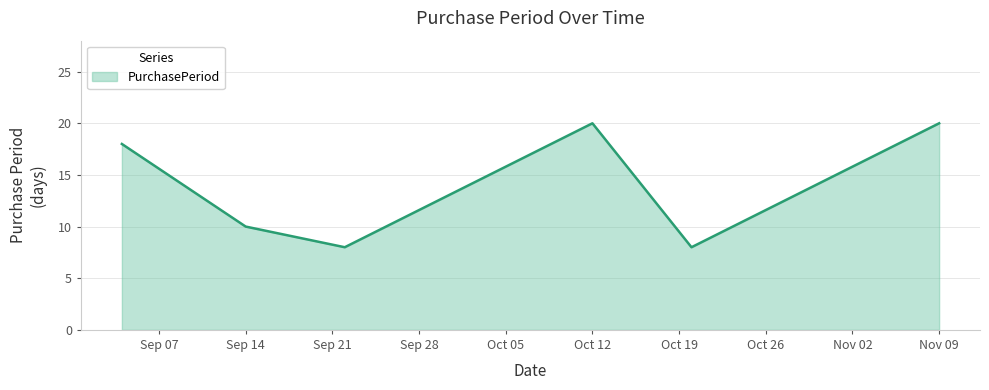

True or false: there are more than 0 points higher than both neighbors.

True